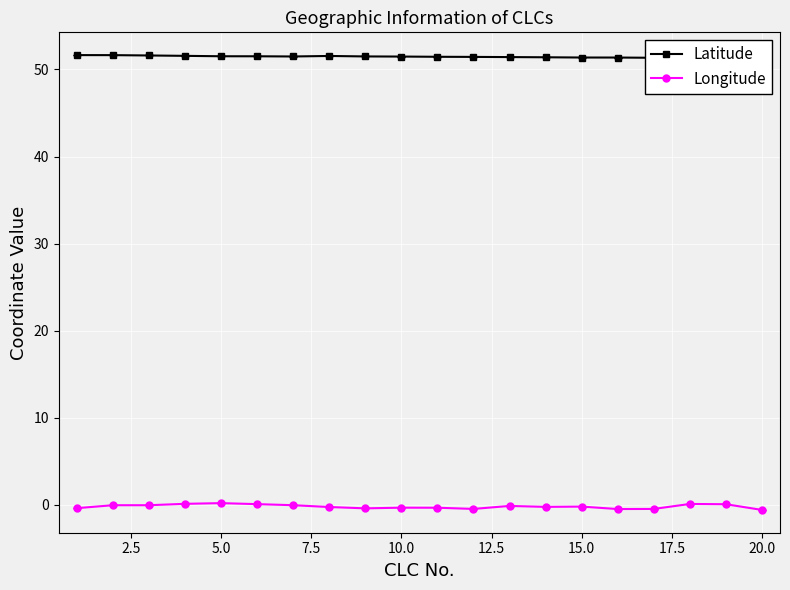

True or false: Longitude has more than 1 points higher than both neighbors.

True